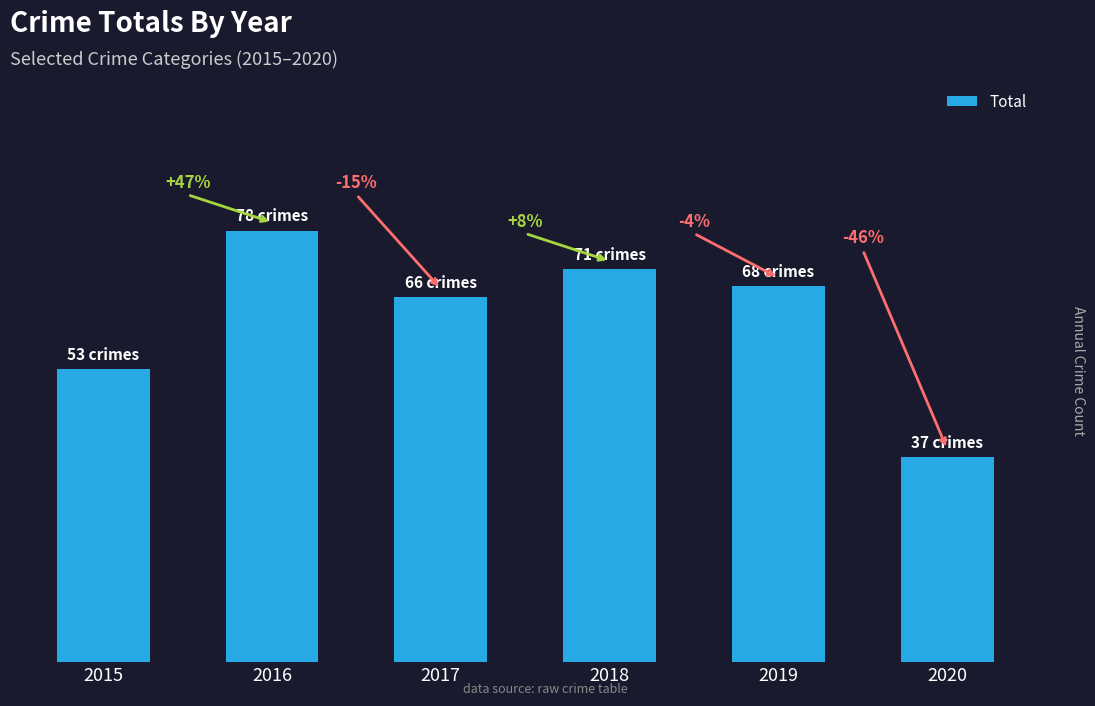

How many bars are there in total?

6